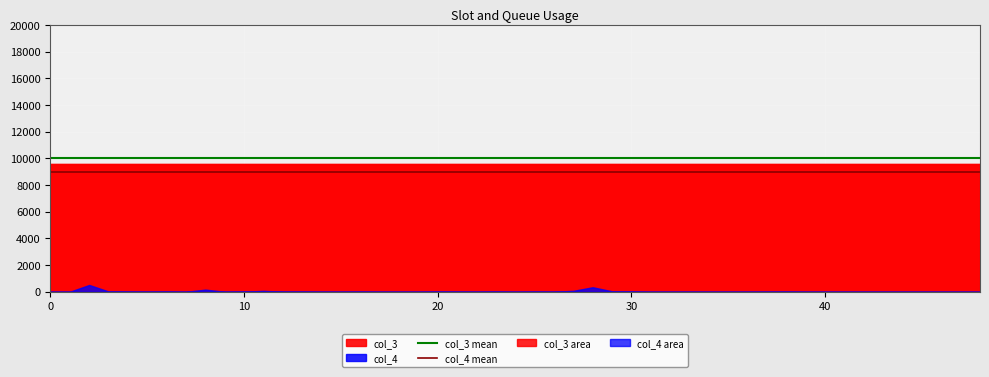

At 0, list the series in order from smallest to largest.

col_4 mean, col_3 mean